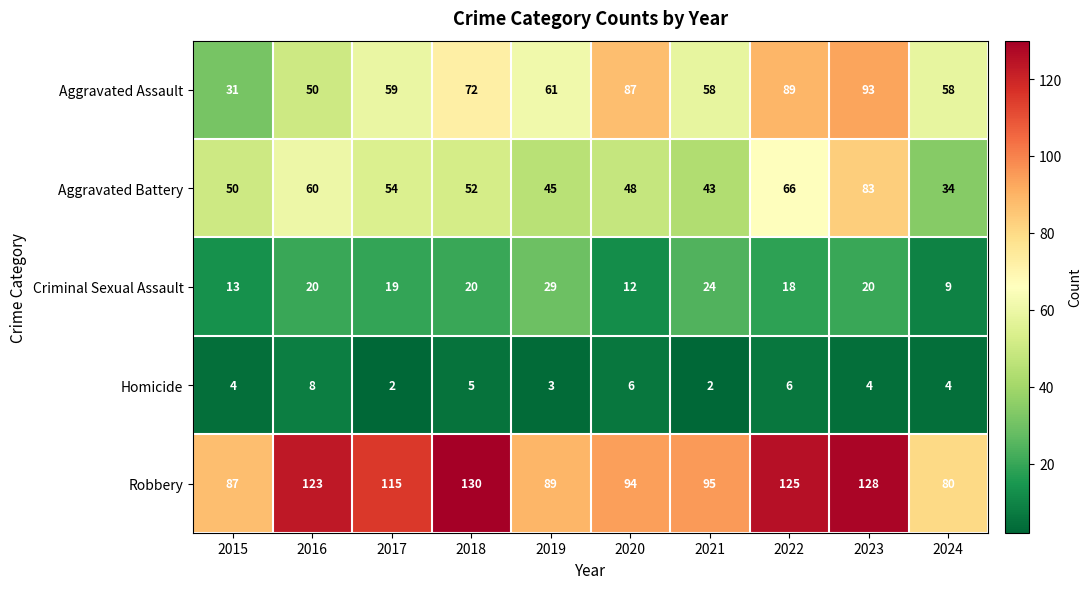

What is the total value across all series at 2024?

185